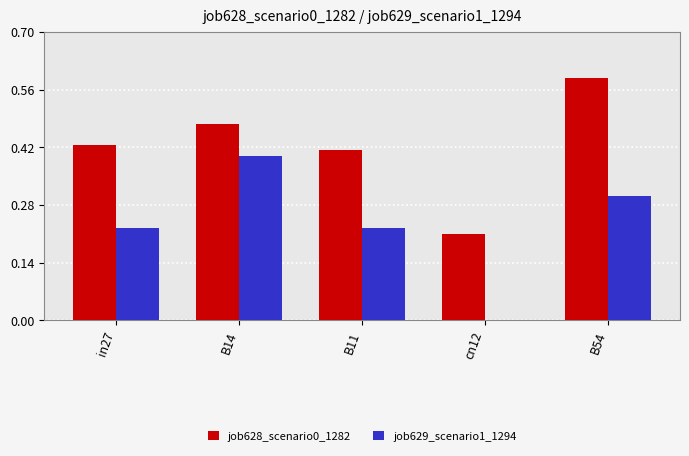

Where is job629_scenario1_1294 nearest to the value 0?

cn12